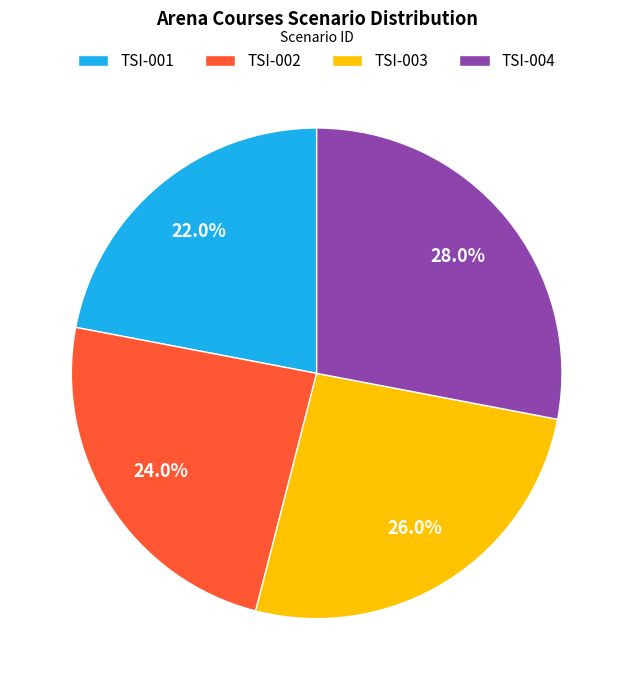

Do TSI-003 and TSI-004 together represent more than half of the pie?

Yes